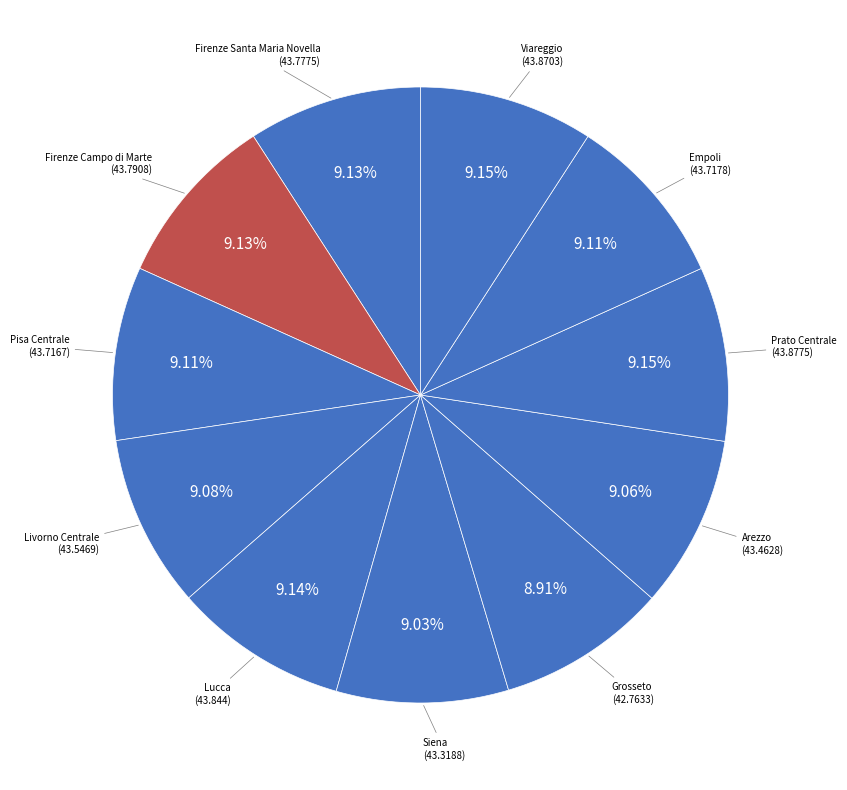

How many slices are in this pie chart?

11